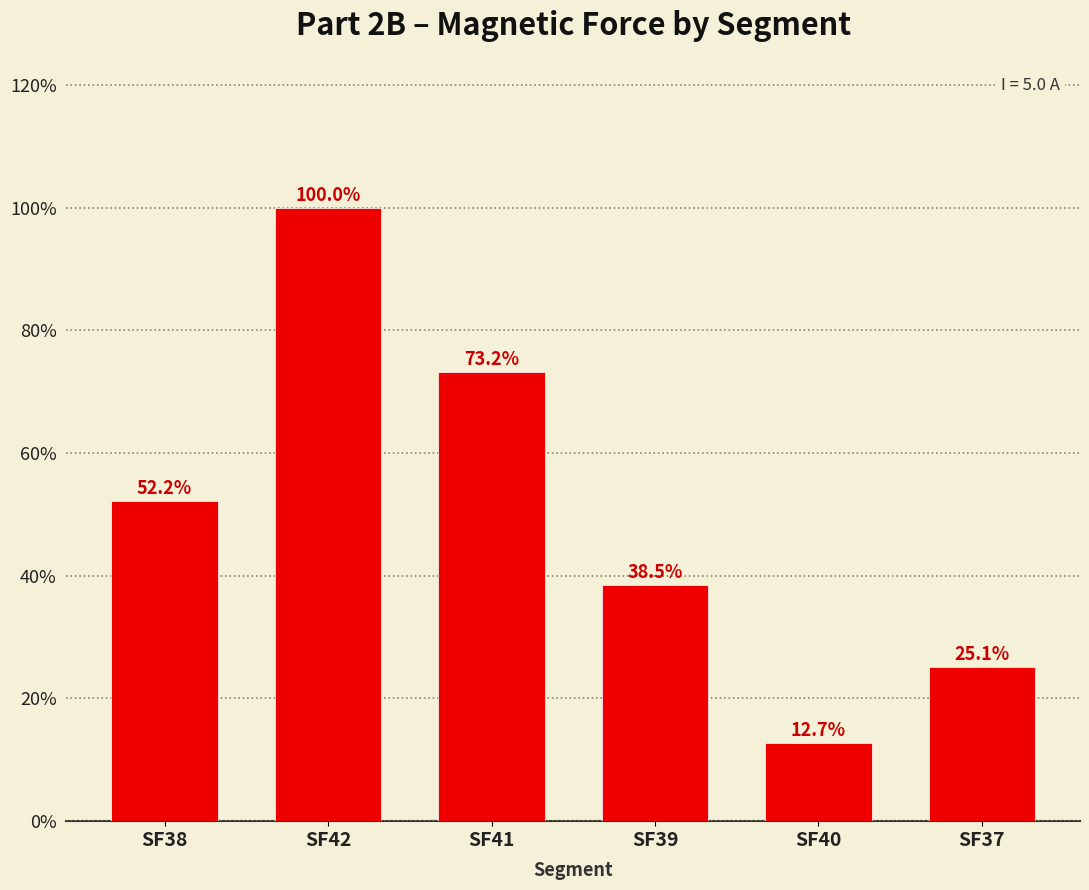

Which category has the lowest value across all series?

SF40